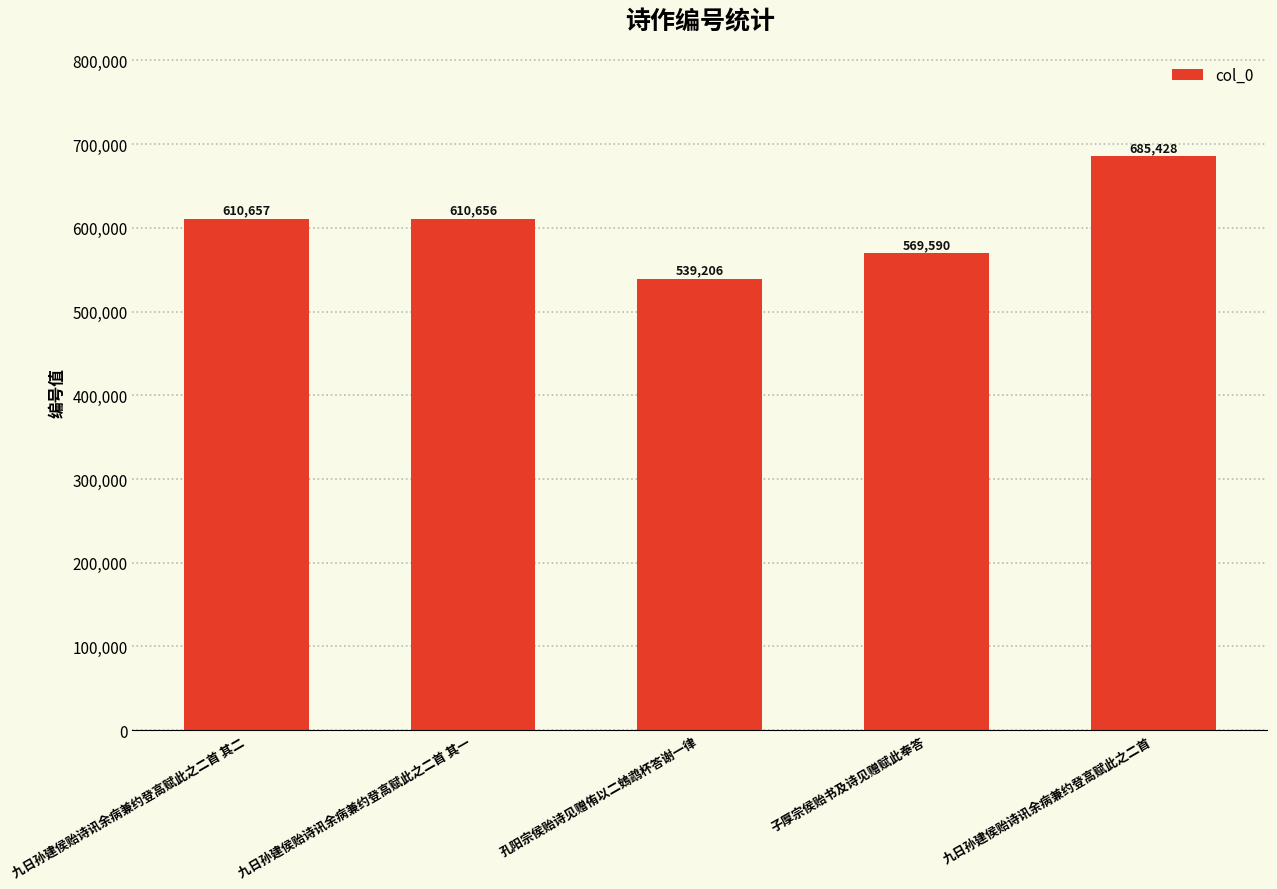

What is the sum of all values?

3015537